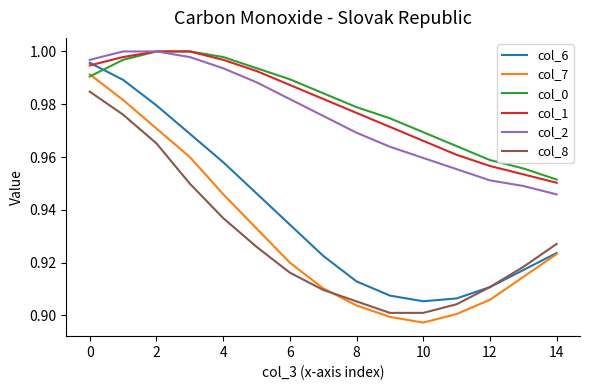

Which series ends up on top after the final intersection of col_0 and col_6?

col_0